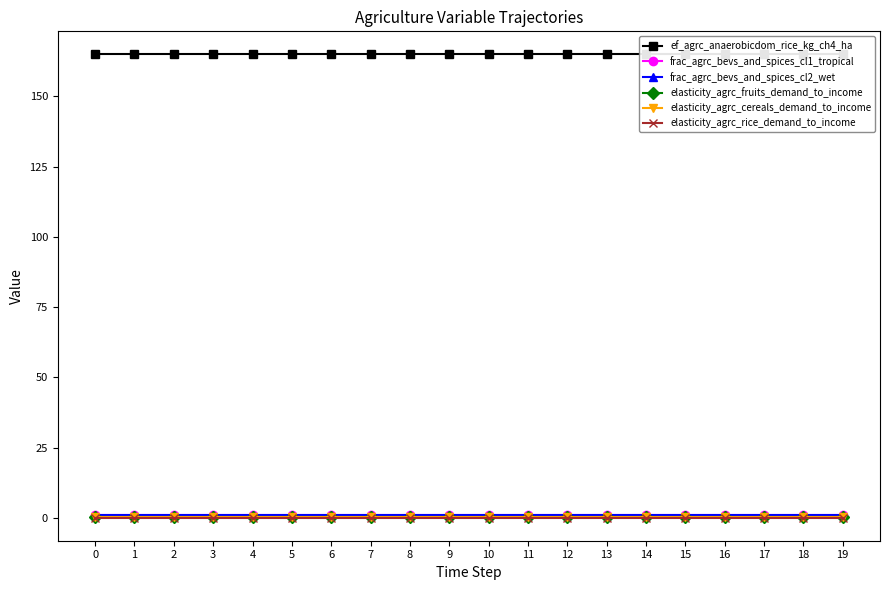

What is the difference between the highest and lowest values at 10?

164.8